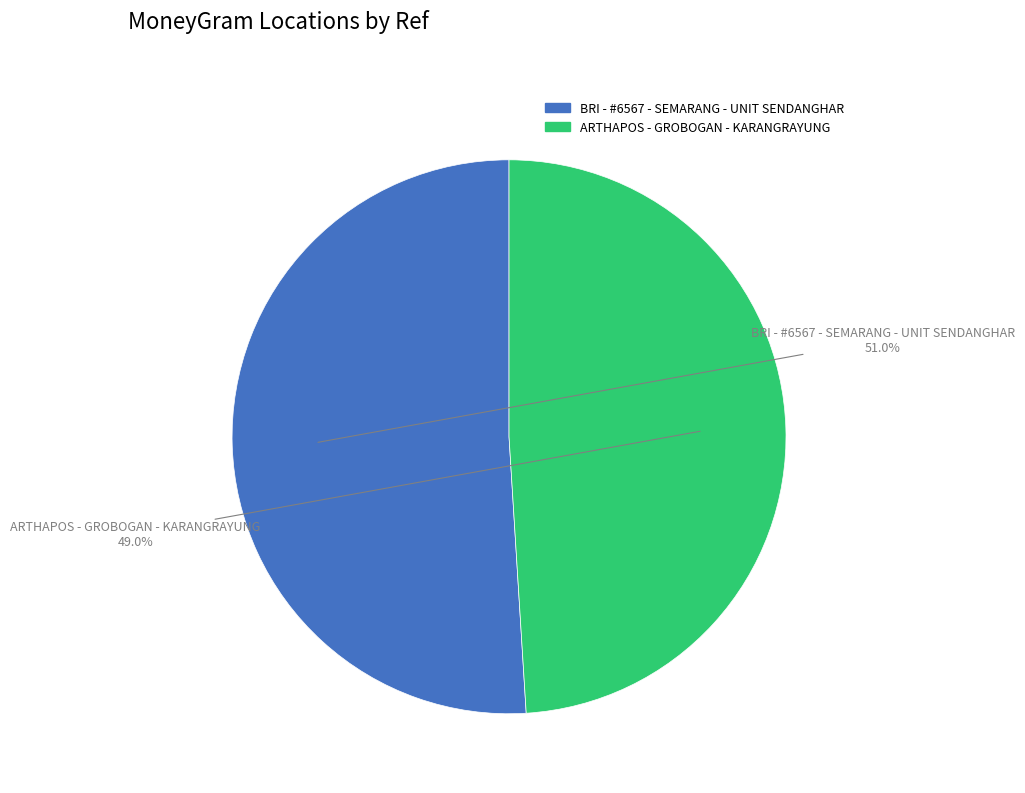

What is the ratio of the value at BRI - #6567 - SEMARANG - UNIT SENDANGHAR to the value at ARTHAPOS - GROBOGAN - KARANGRAYUNG?

1.0